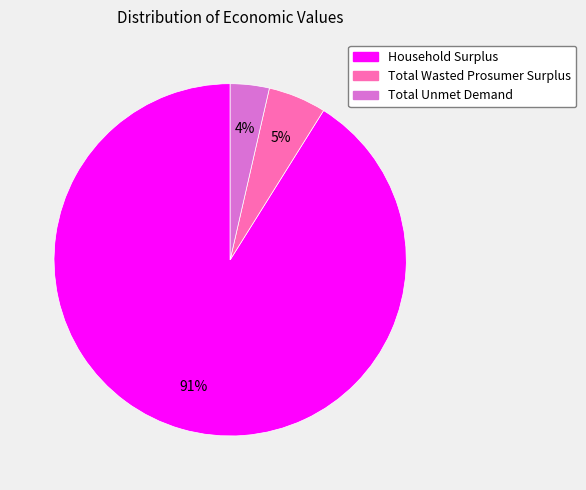

Is it true that Total Unmet Demand is 4% of the pie?

True